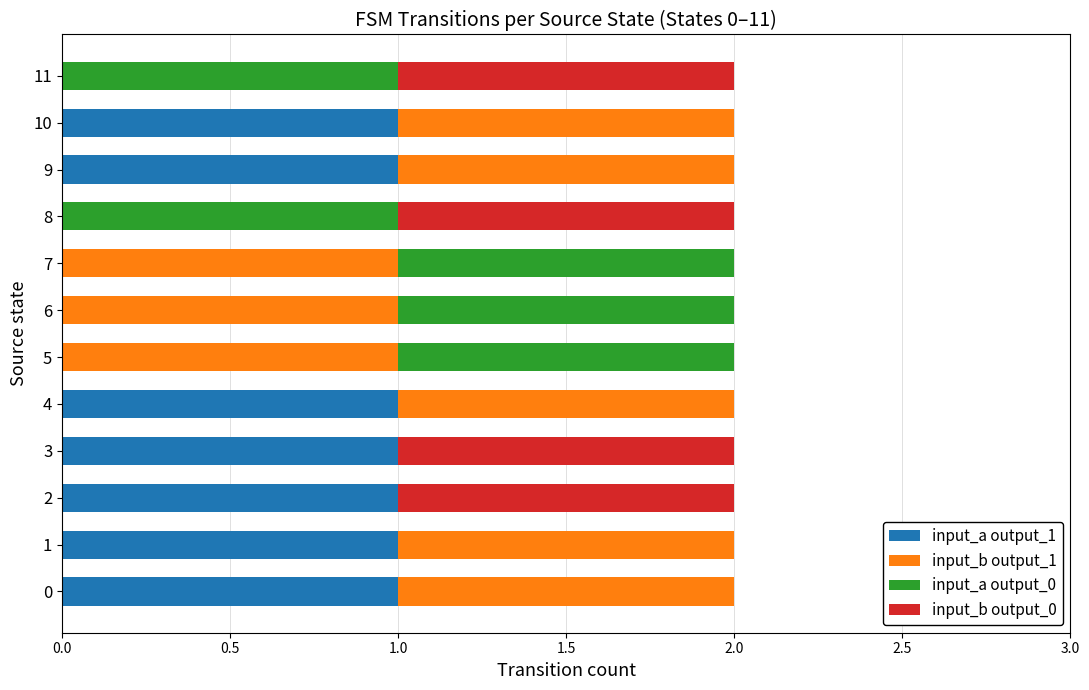

Rank the series by their average value, from highest to lowest.

input_b output_1, input_a output_1, input_a output_0, input_b output_0